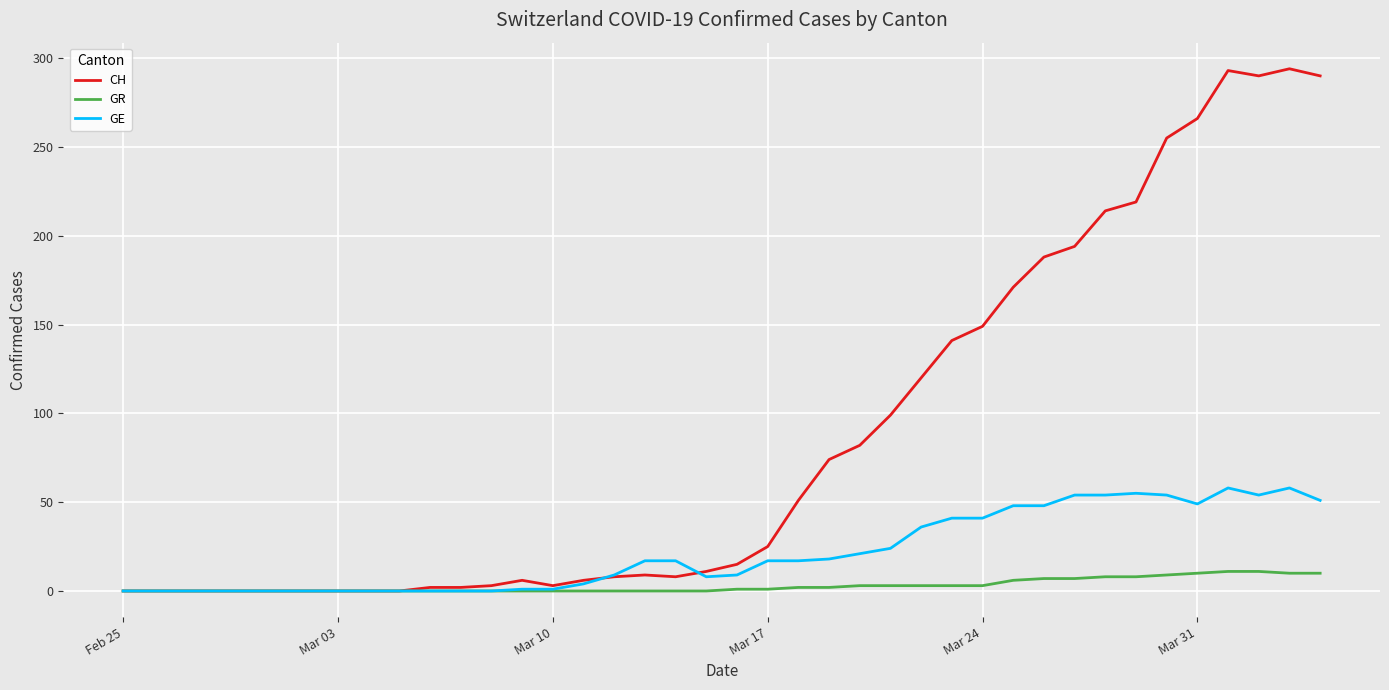

Rank the series by their maximum value, from highest to lowest.

CH, GE, GR